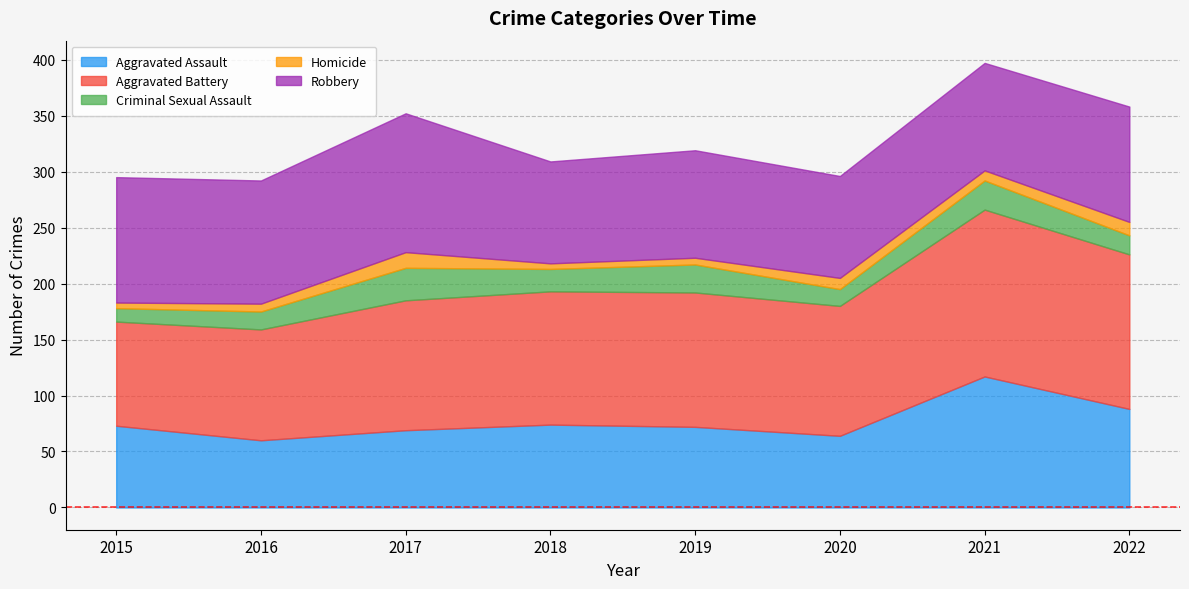

Between 2016 and 2021, which series saw the biggest shift?

Aggravated Assault